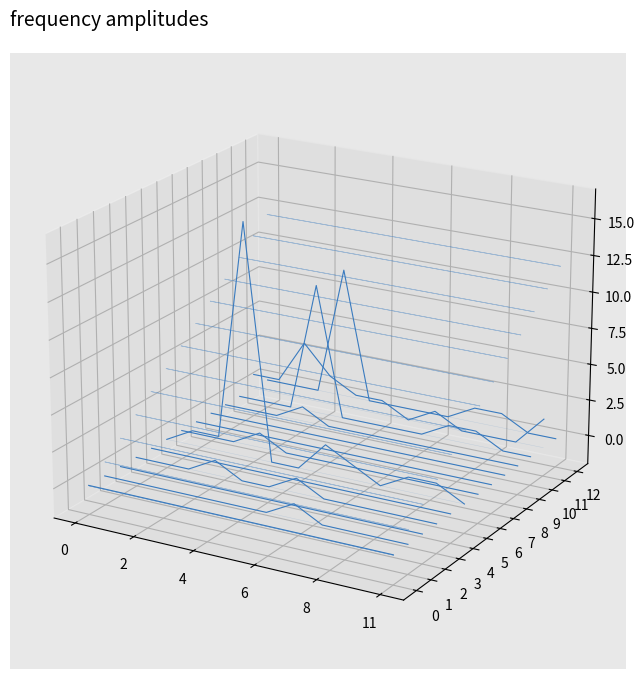

True or false: eryyuc has a value of -0.0 at 8.

False